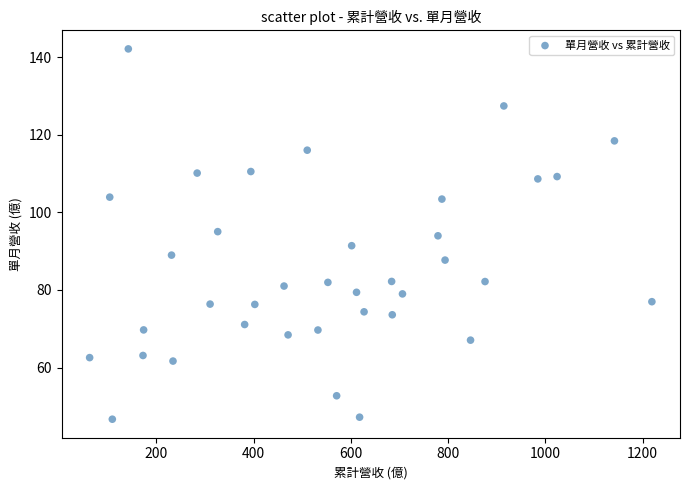

What is the range of Y values (max minus min)?

95.4